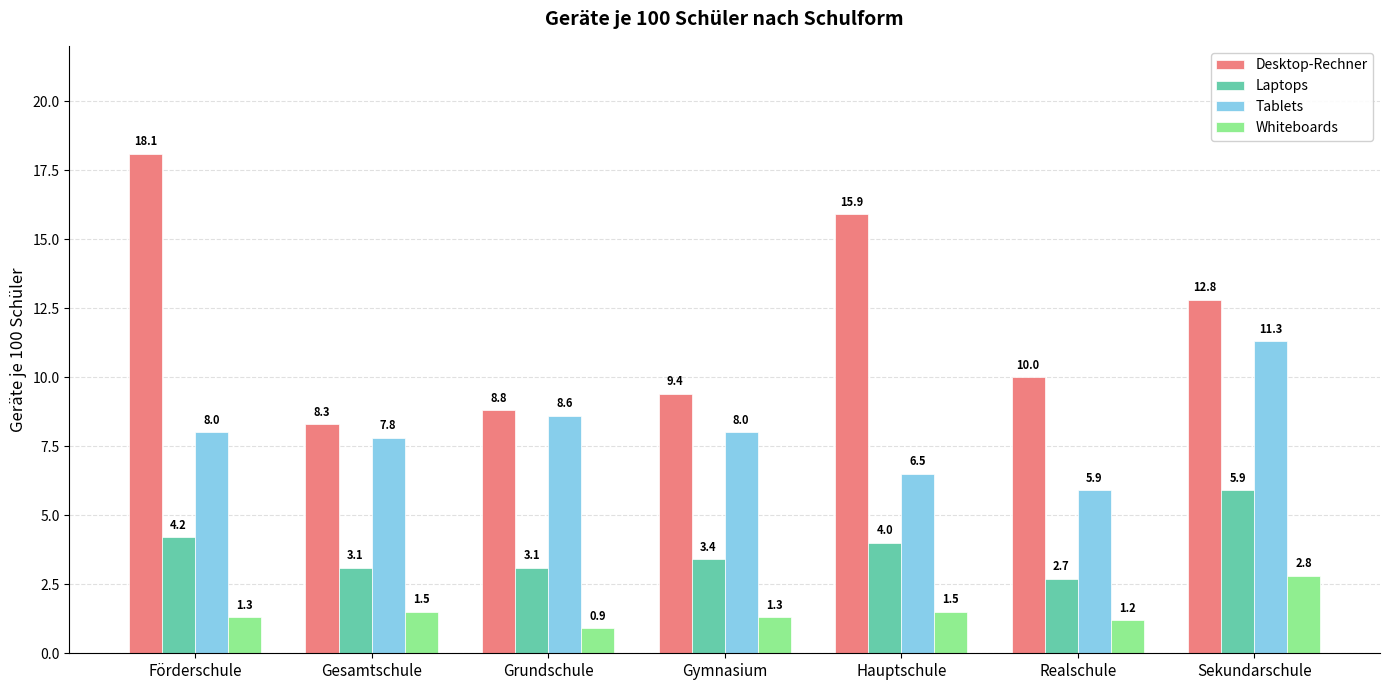

Between Grundschule and Realschule, which series saw the biggest shift?

Tablets